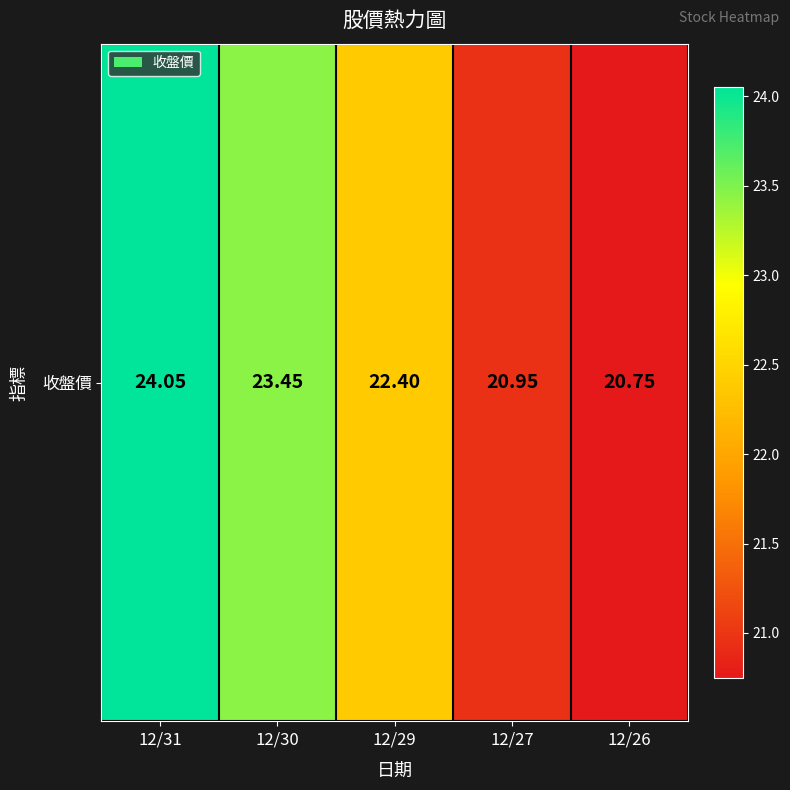

Rank the categories by value from highest to lowest.

12/31, 12/30, 12/29, 12/27, 12/26